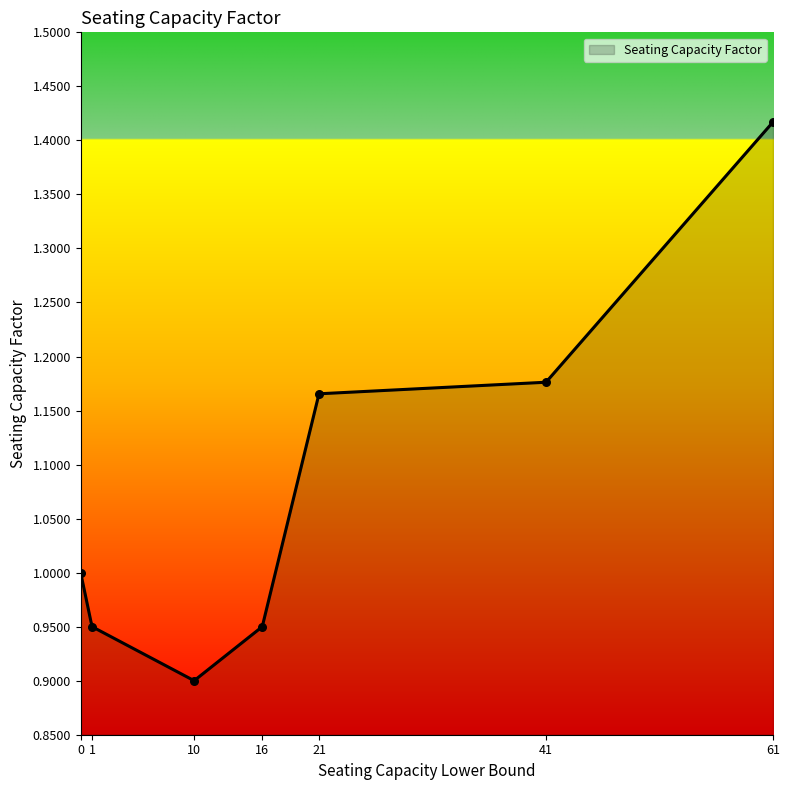

What is the change in value from 10 to 21?

+0.3